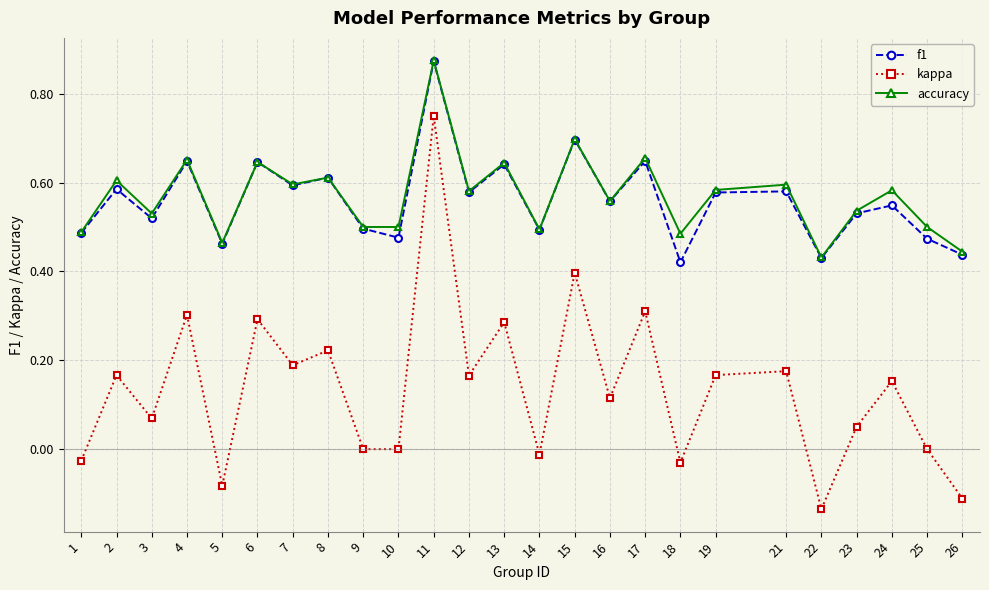

Which series has the widest spread of values?

kappa